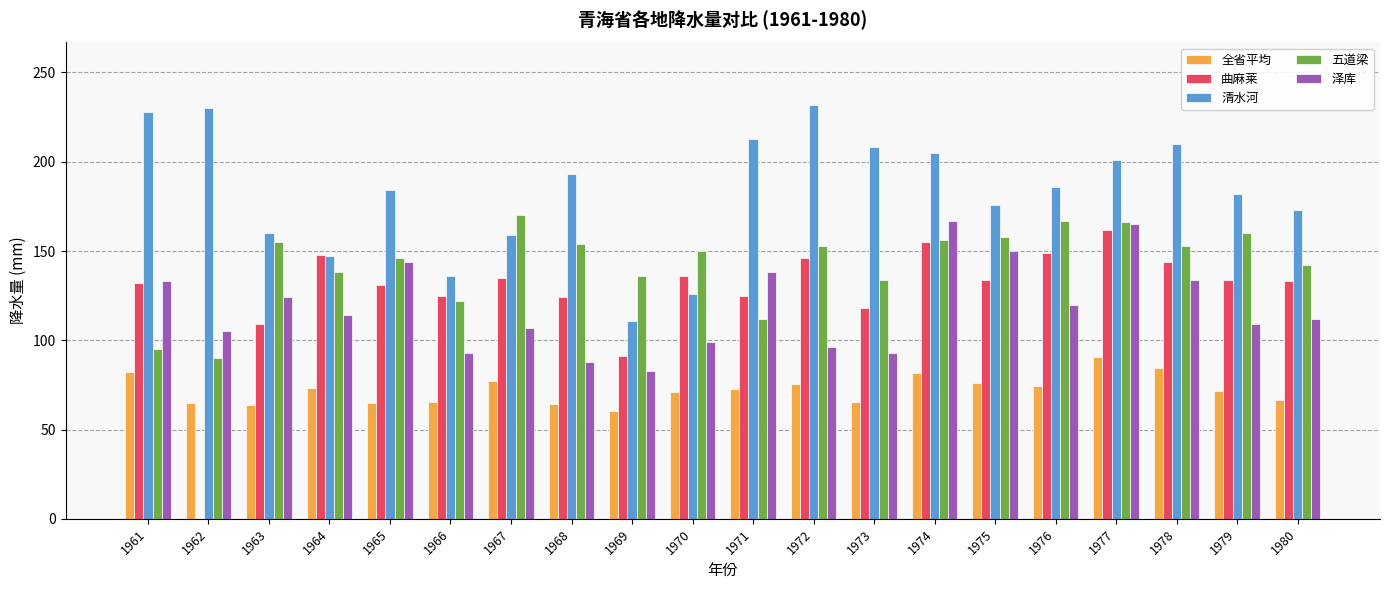

How many values in the 全省平均 series exceed 72?

10